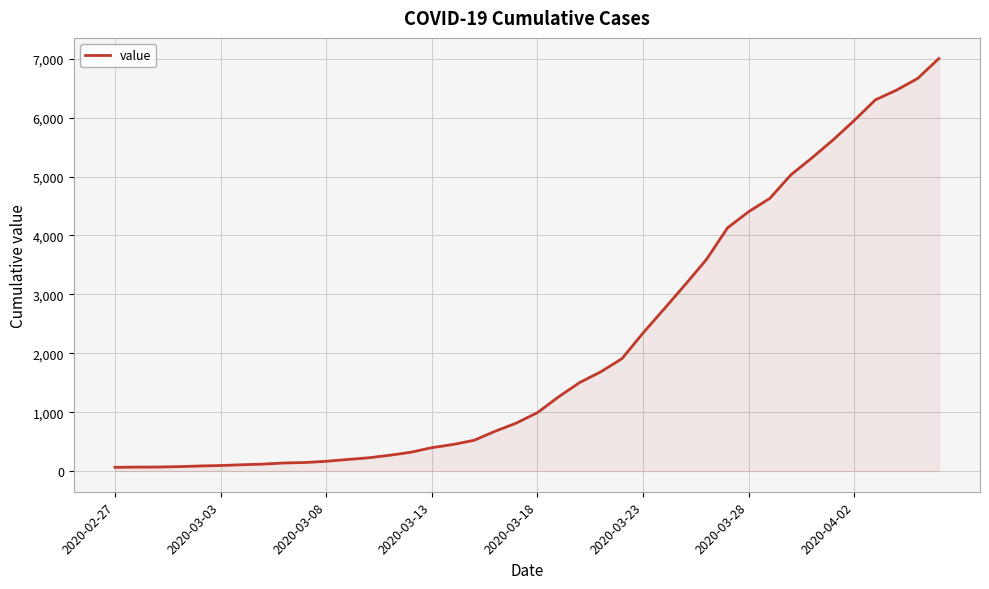

How many lines are shown in the chart?

1